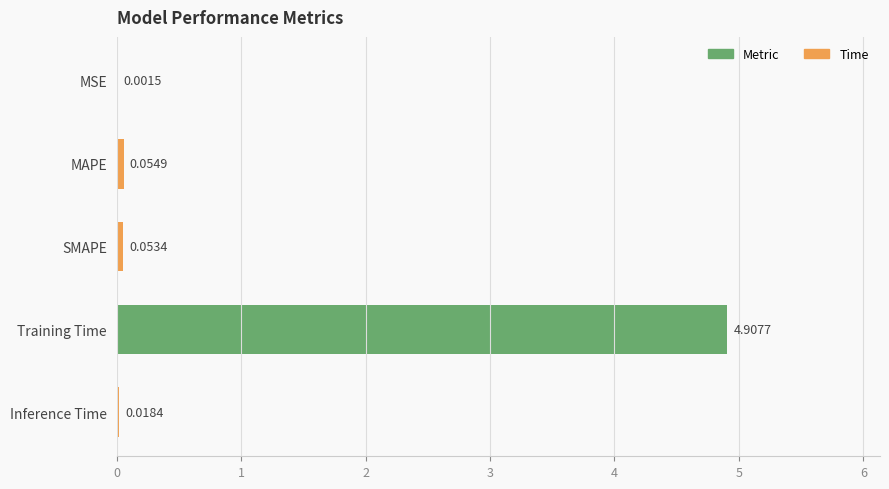

What is the sum of the values at Training Time and Inference Time?

4.9